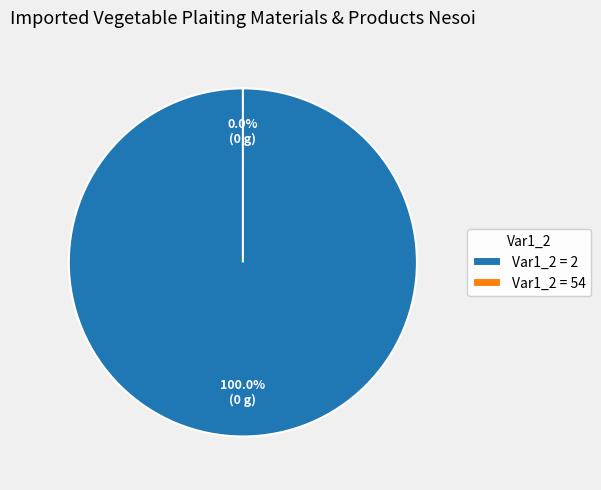

Count the number of slices in the pie.

2